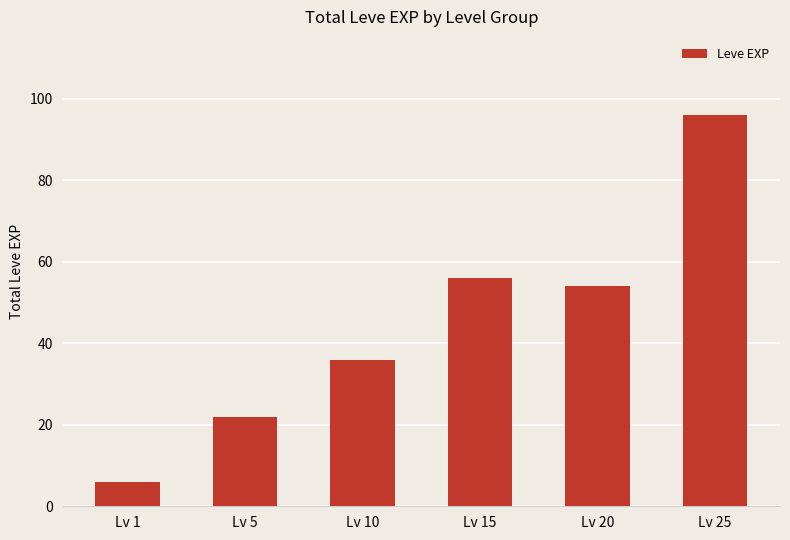

Which label corresponds to the smallest value in the chart?

Lv 1